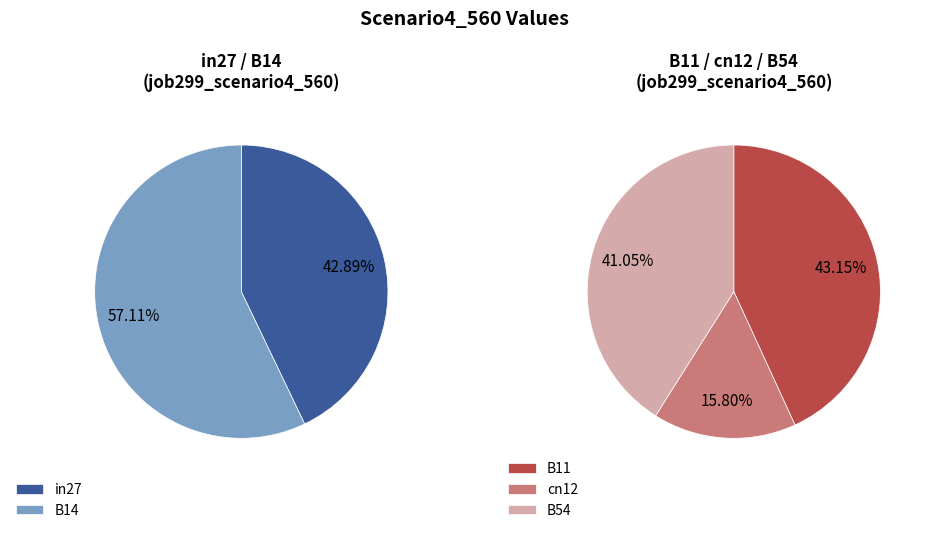

Is it true that B14 is 26% of the pie?

False